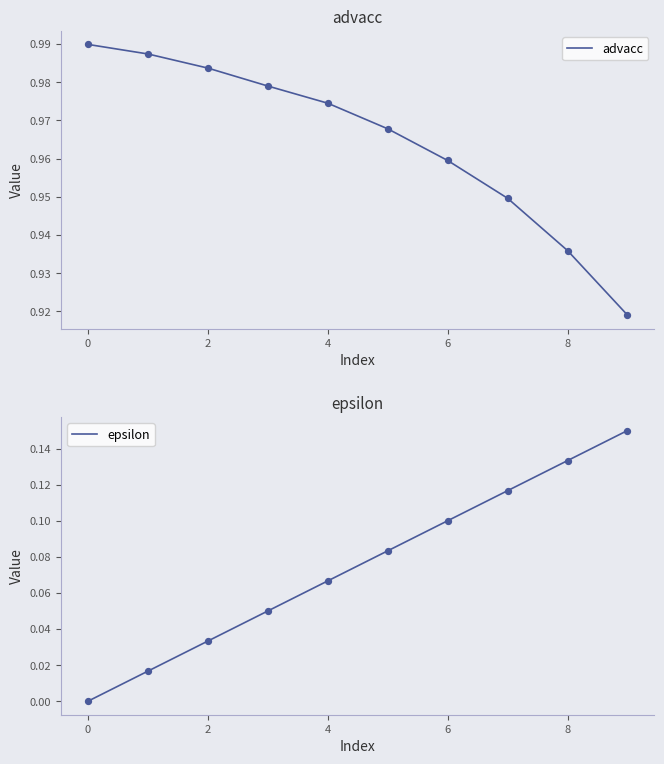

Which series has the largest total across all categories?

advacc